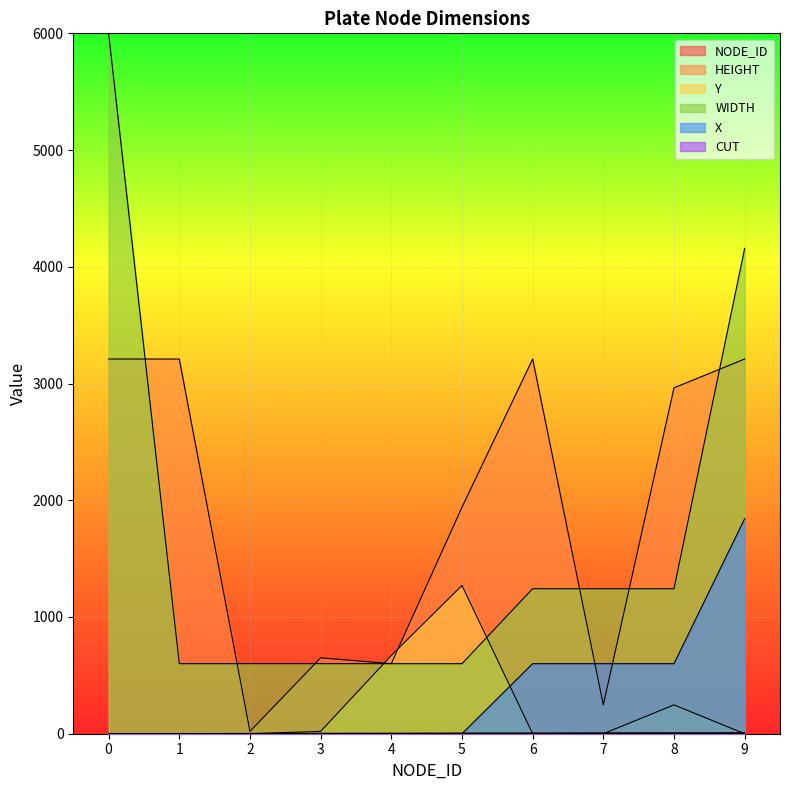

Between 1 and 4, which series saw the biggest shift?

HEIGHT